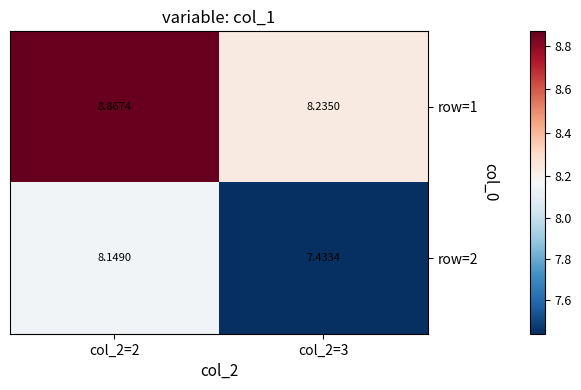

Is the value of row=1 at col_2=2 greater than the value of row=2 at col_2=3?

Yes